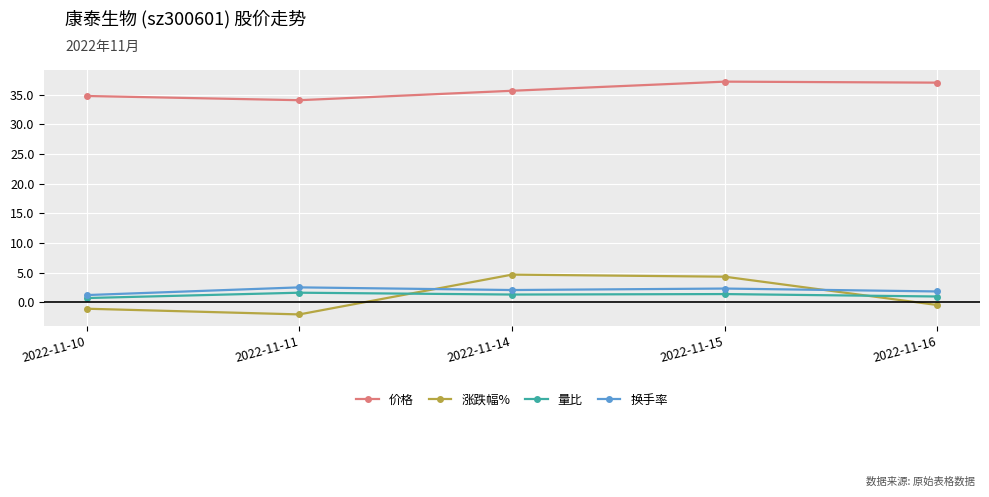

Which series has the largest range (max minus min)?

涨跌幅%